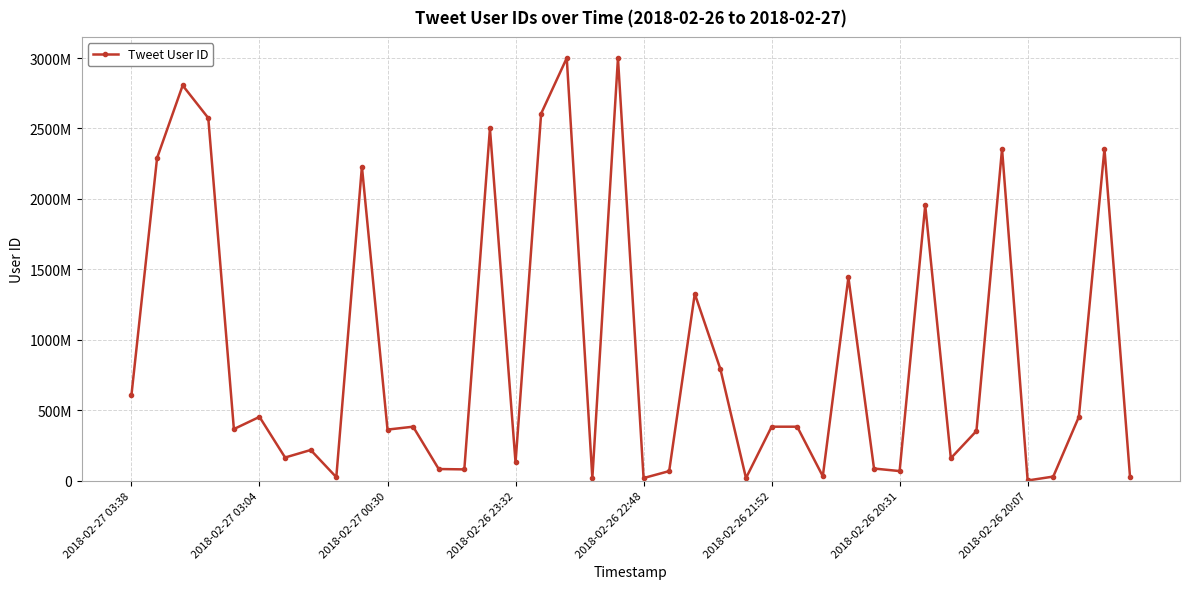

How many lines are shown in the chart?

1